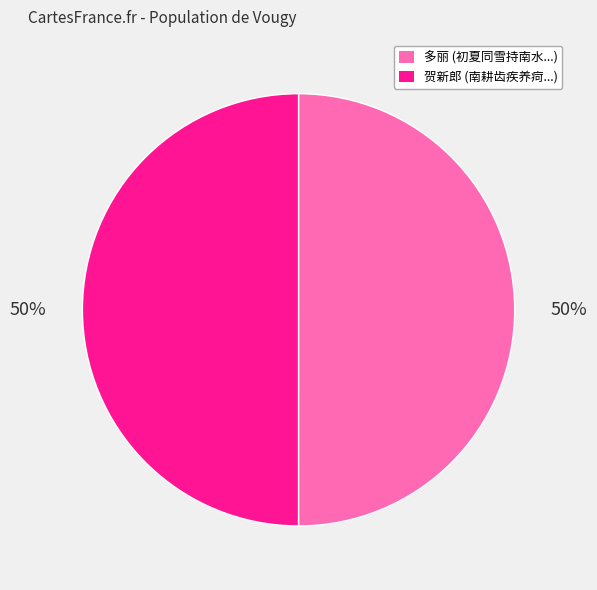

How many segments does this pie chart have?

2